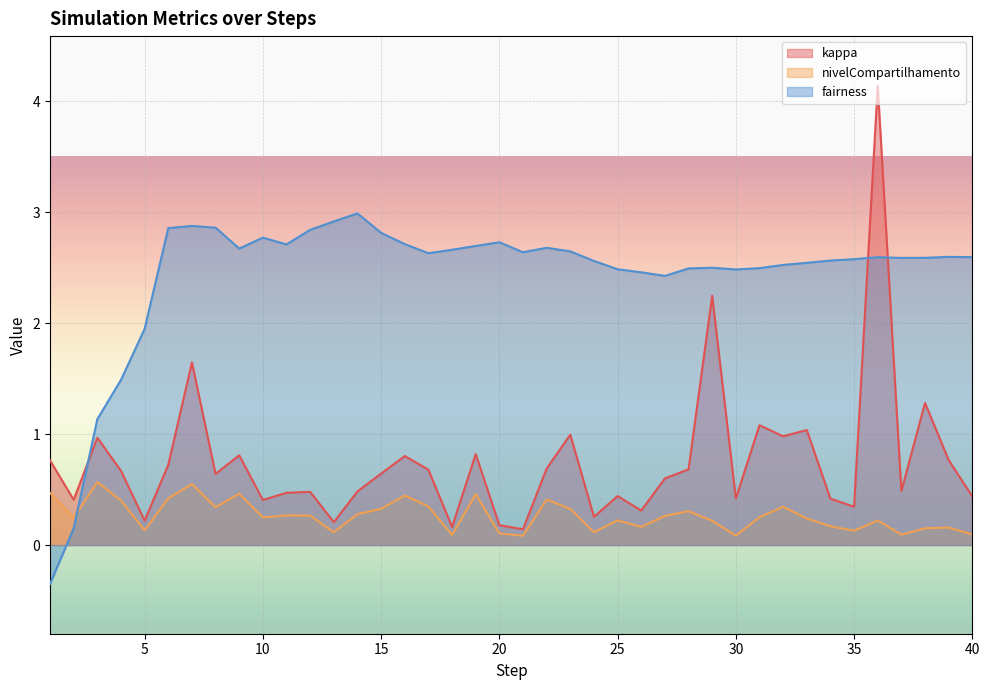

Which series has the widest spread of values?

kappa